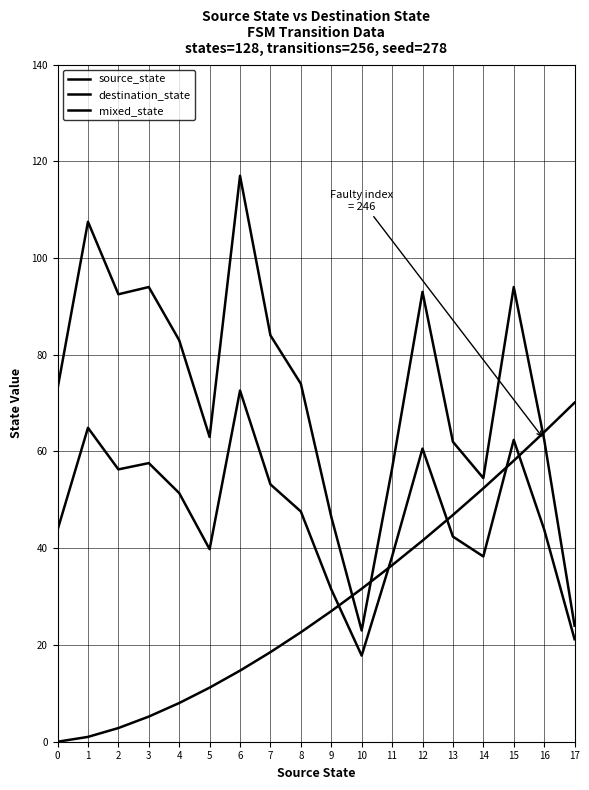

List the series in order of their overall mean, lowest first.

source_state, mixed_state, destination_state